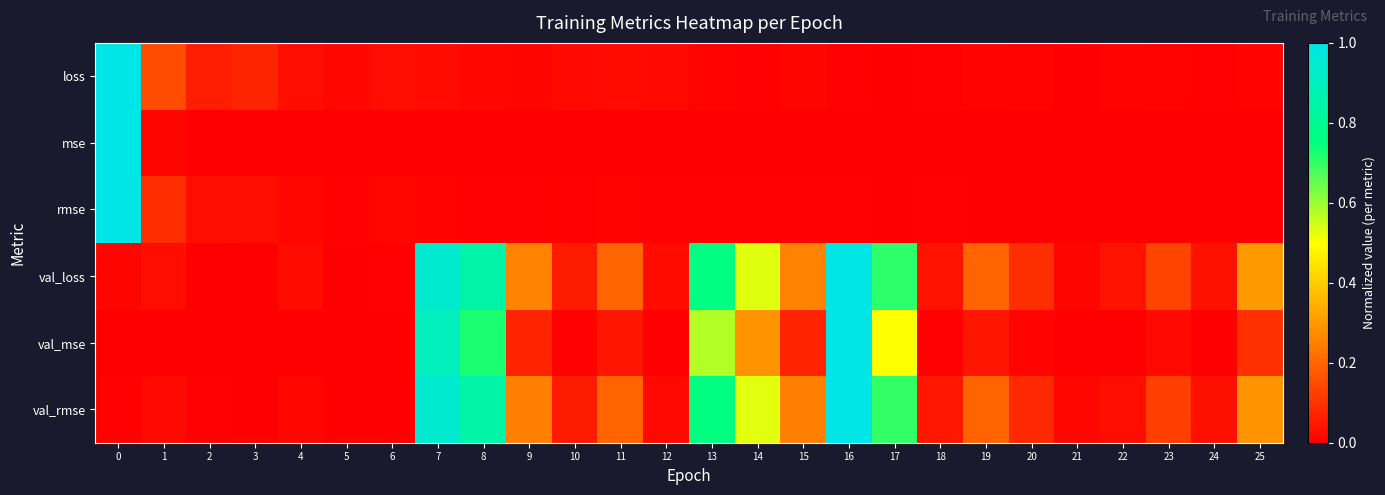

Rank the series at 22 from highest to lowest value.

val_loss, val_rmse, loss, rmse, val_mse, mse